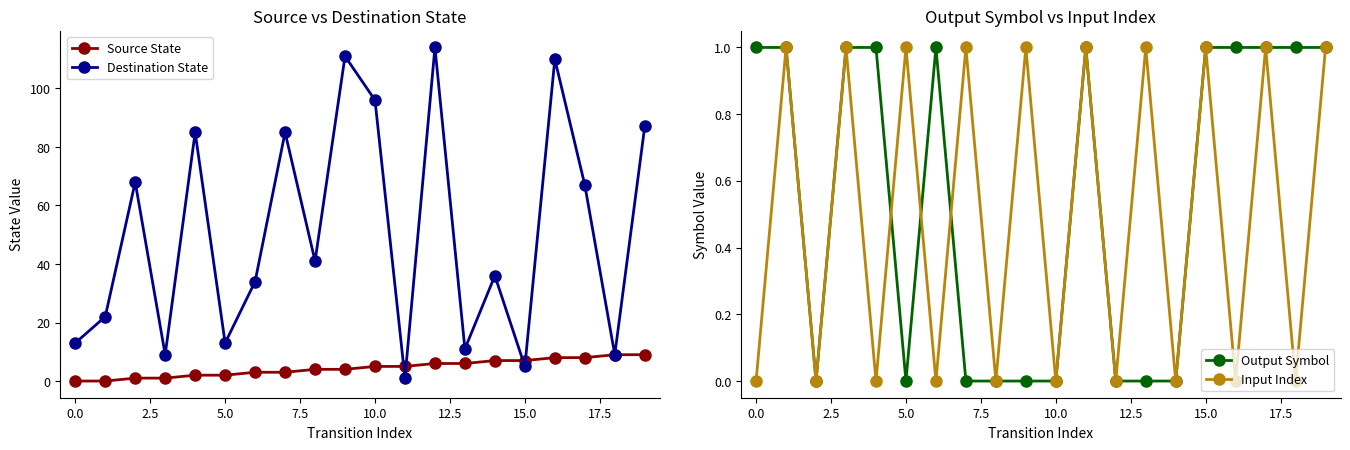

What is the greatest value displayed?

114